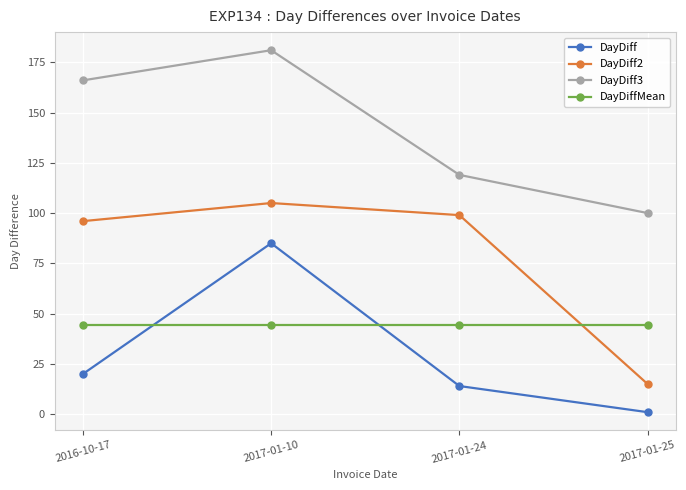

Count the number of categories in the chart.

4